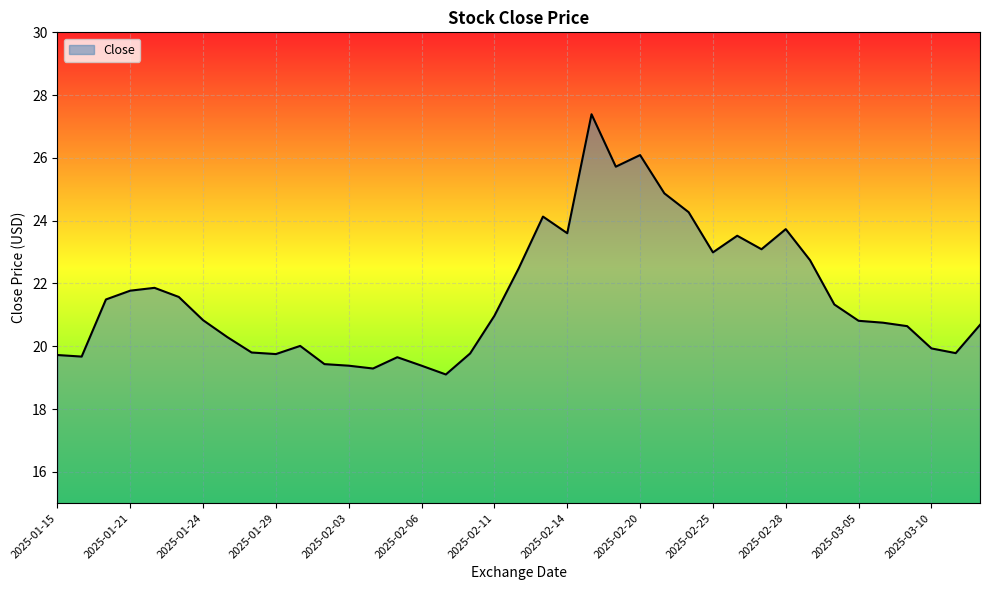

What is the difference between the maximum and minimum values?

8.3